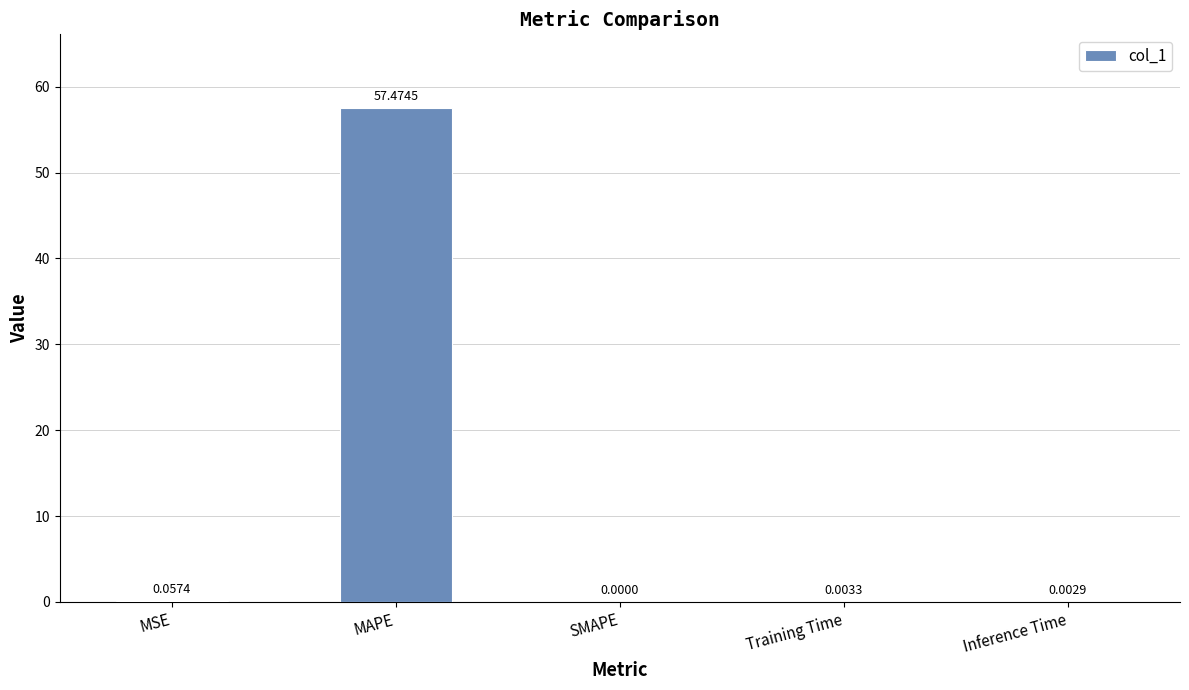

Between MSE and Inference Time, which is larger?

MSE